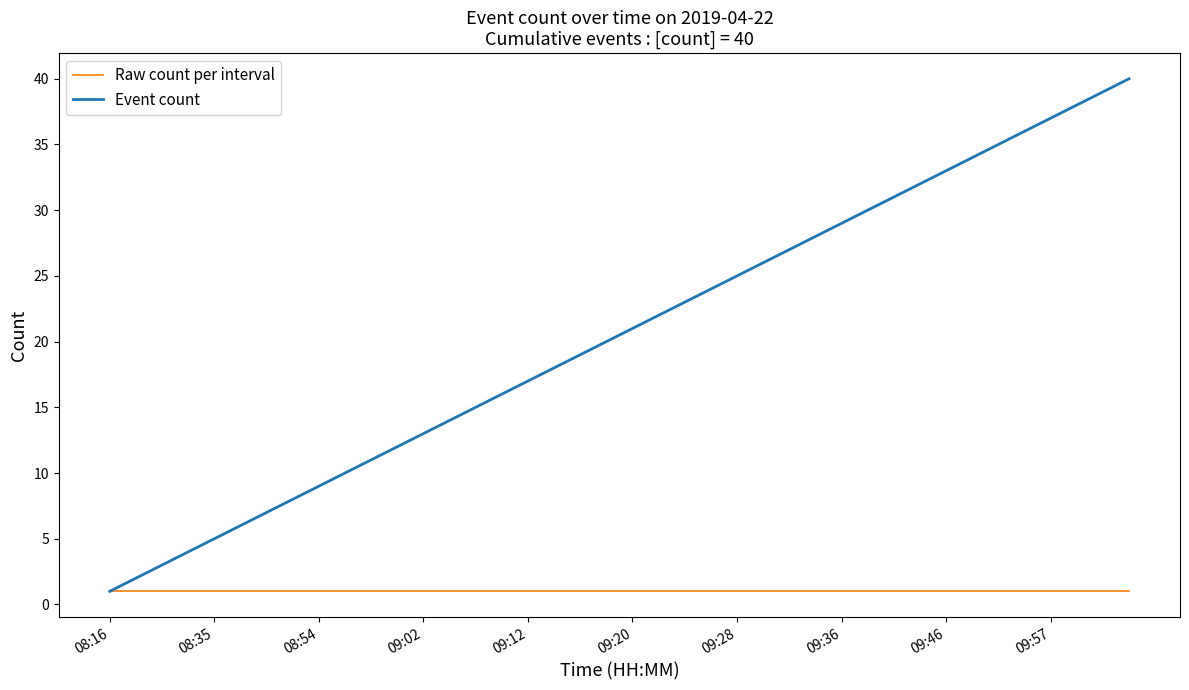

Which series has the largest total across all categories?

Event count